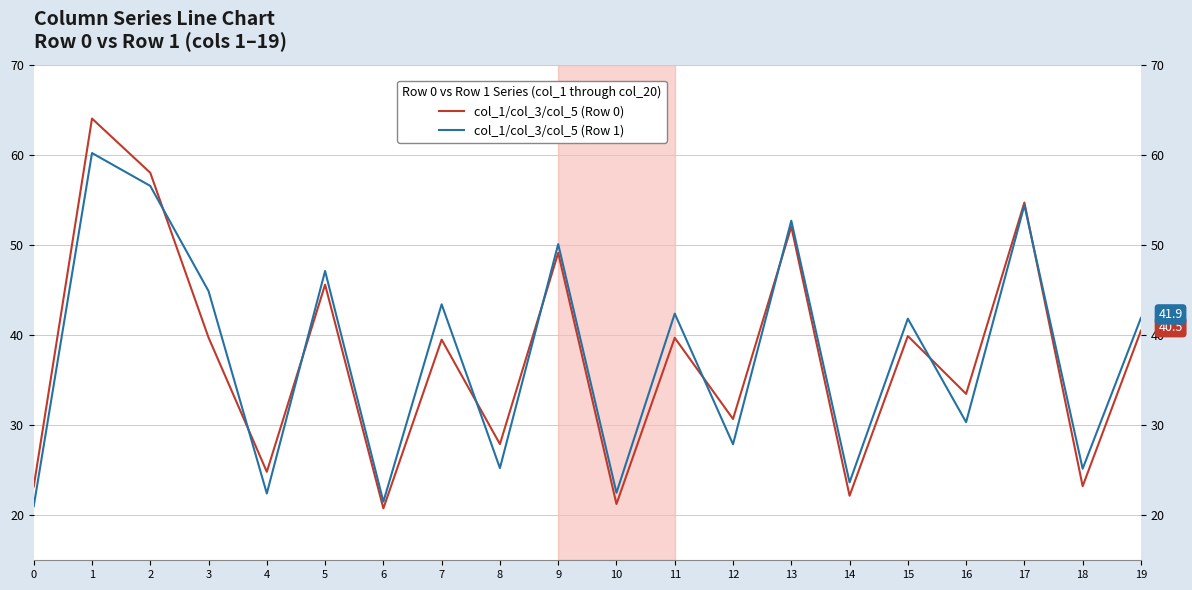

Is it true that col_1/col_3/col_5 (Row 1) equals 47.1 at 5?

True